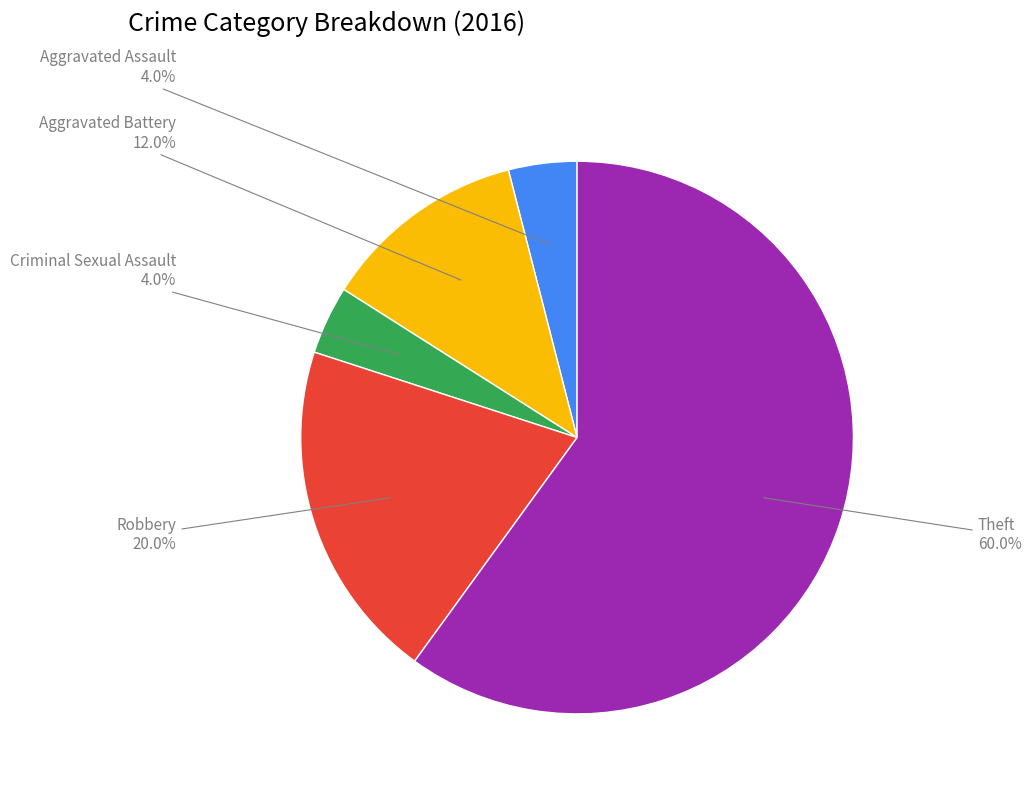

Which category has the biggest portion of the pie?

Theft